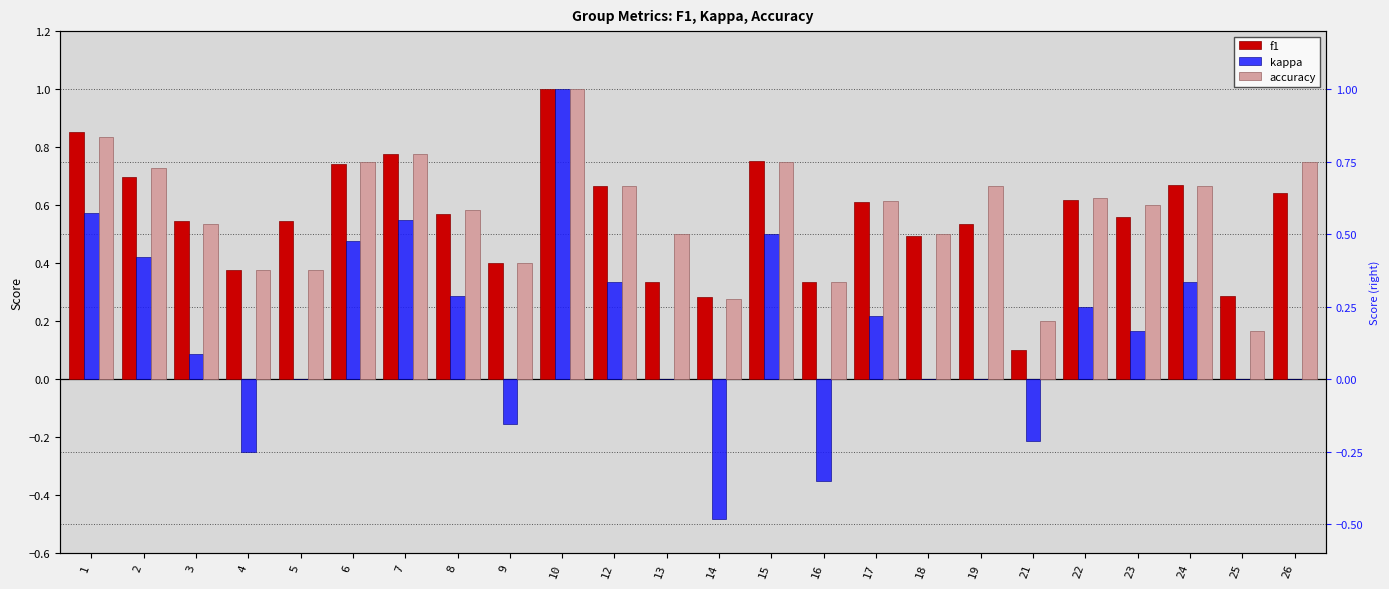

How many distinct data groups are displayed?

3